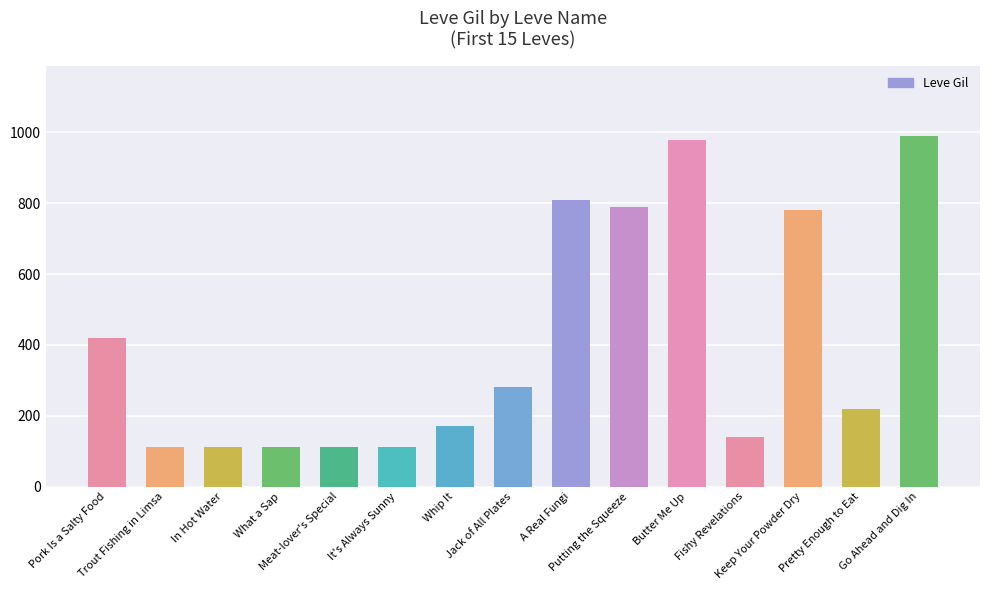

What position from the right is What a Sap?

12